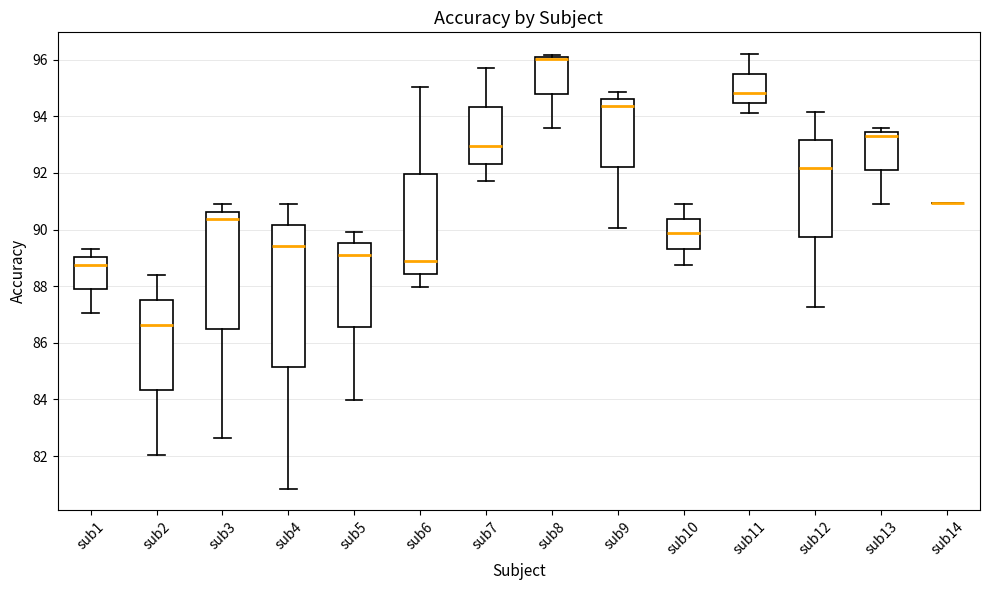

Reading left to right, read every box against the y-axis: the position of its median line, the range the box covers, and the ends of its whiskers. The values are not printed on the chart, so give them approximately, as read against the axis.

sub1: median 88.8, box 88.0 to 89.0, whiskers 87.0 to 89.4
sub2: median 86.6, box 84.4 to 87.6, whiskers 82.0 to 88.4
sub3: median 90.4, box 86.4 to 90.6, whiskers 82.6 to 90.8
sub4: median 89.4, box 85.2 to 90.2, whiskers 80.8 to 91.0
sub5: median 89.2, box 86.6 to 89.6, whiskers 84.0 to 90.0
sub6: median 88.8, box 88.4 to 92.0, whiskers 88.0 to 95.0
sub7: median 93.0, box 92.4 to 94.4, whiskers 91.8 to 95.6
sub8: median 96.0 (just below the box's upper edge), box 94.8 to 96.0, whiskers 93.6 to 96.2
sub9: median 94.4, box 92.2 to 94.6, whiskers 90.0 to 94.8
sub10: median 89.8, box 89.4 to 90.4, whiskers 88.8 to 90.8
sub11: median 94.8, box 94.4 to 95.6, whiskers 94.2 to 96.2
sub12: median 92.2, box 89.8 to 93.2, whiskers 87.2 to 94.2
sub13: median 93.4 (just below the box's upper edge), box 92.0 to 93.4, whiskers 90.8 to 93.6
sub14: box collapsed to a line at 91.0, whiskers 91.0 to 91.0